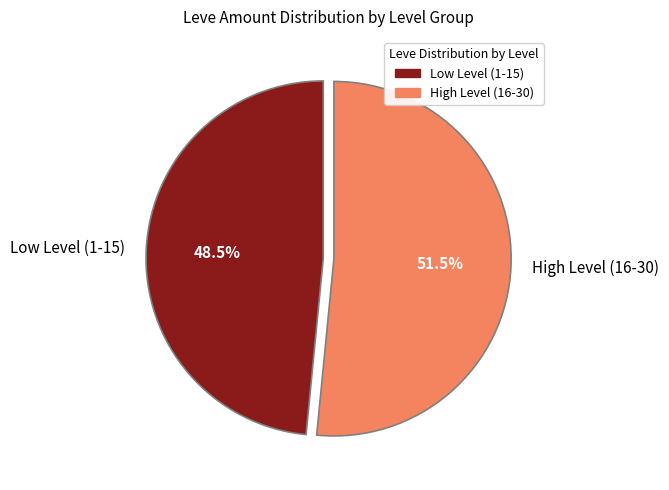

Rank the categories by value from lowest to highest.

Low Level (1-15), High Level (16-30)